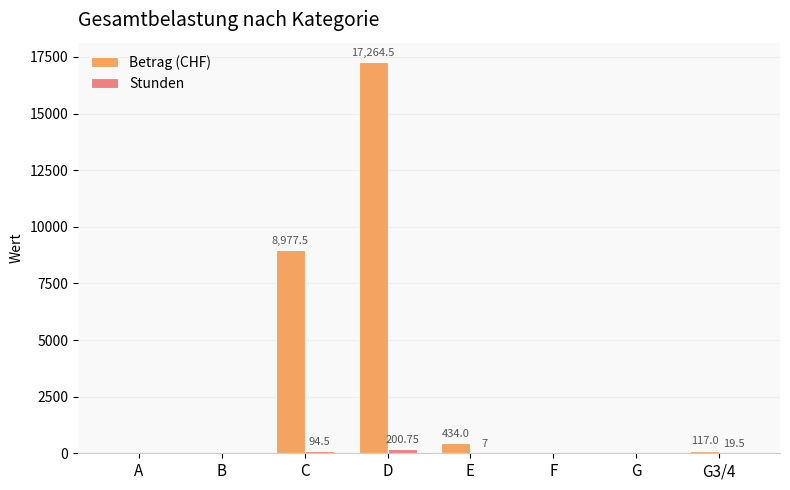

Where is Stunden nearest to the value 100?

C